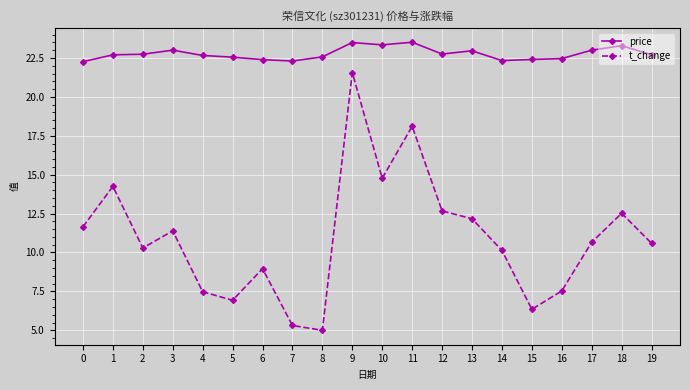

List the series in order of their overall mean, highest first.

price, t_change